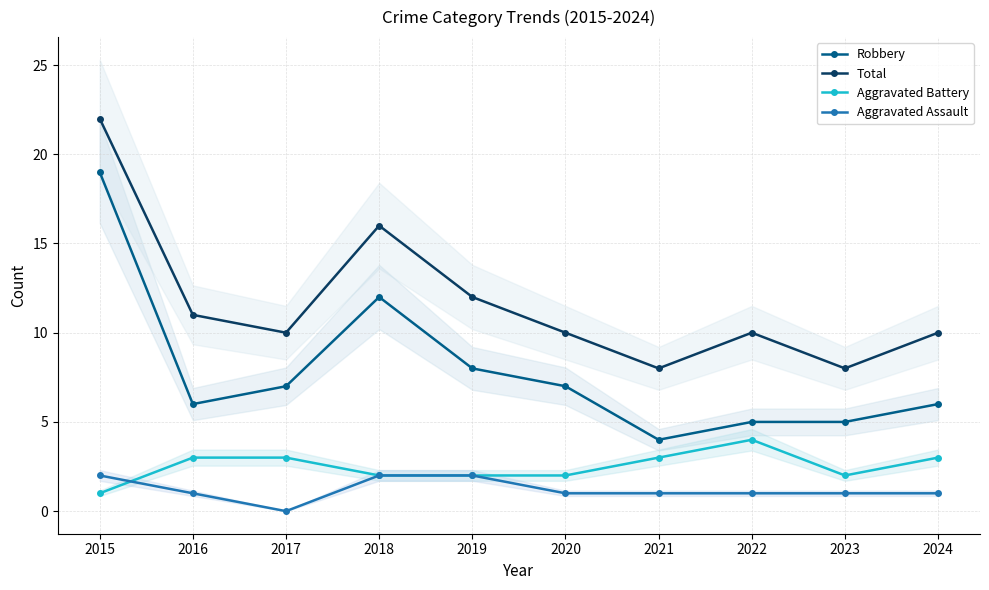

Which series changed the most between 2015 and 2018?

Robbery